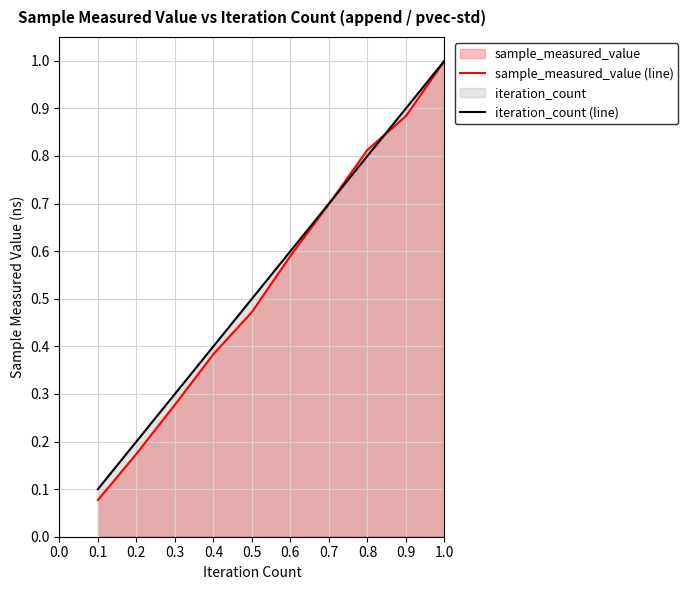

List the series in order of their overall mean, lowest first.

sample_measured_value (line), iteration_count (line)